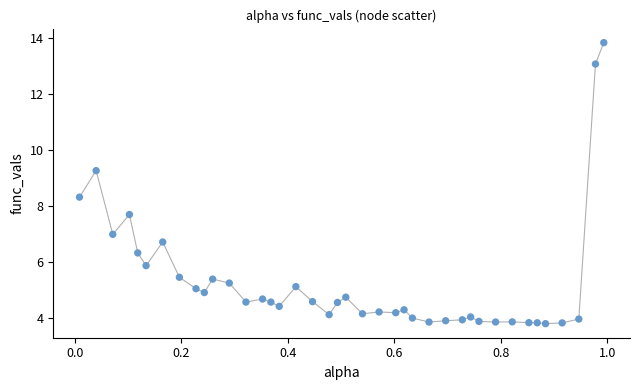

What is the range of X values (max minus min)?

1.0